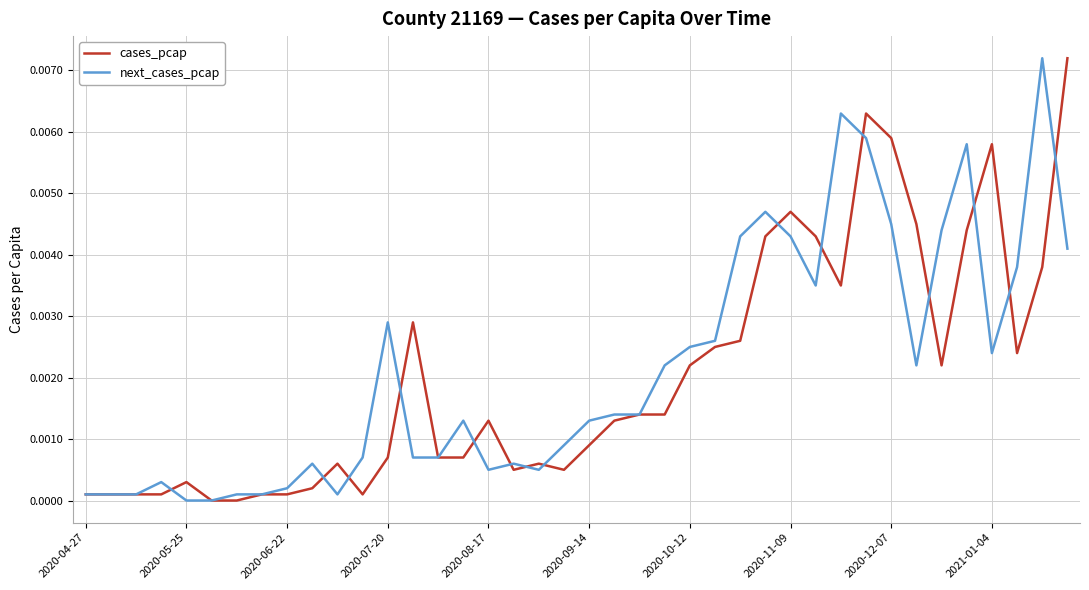

Is this an area chart (filled region under the line)?

No